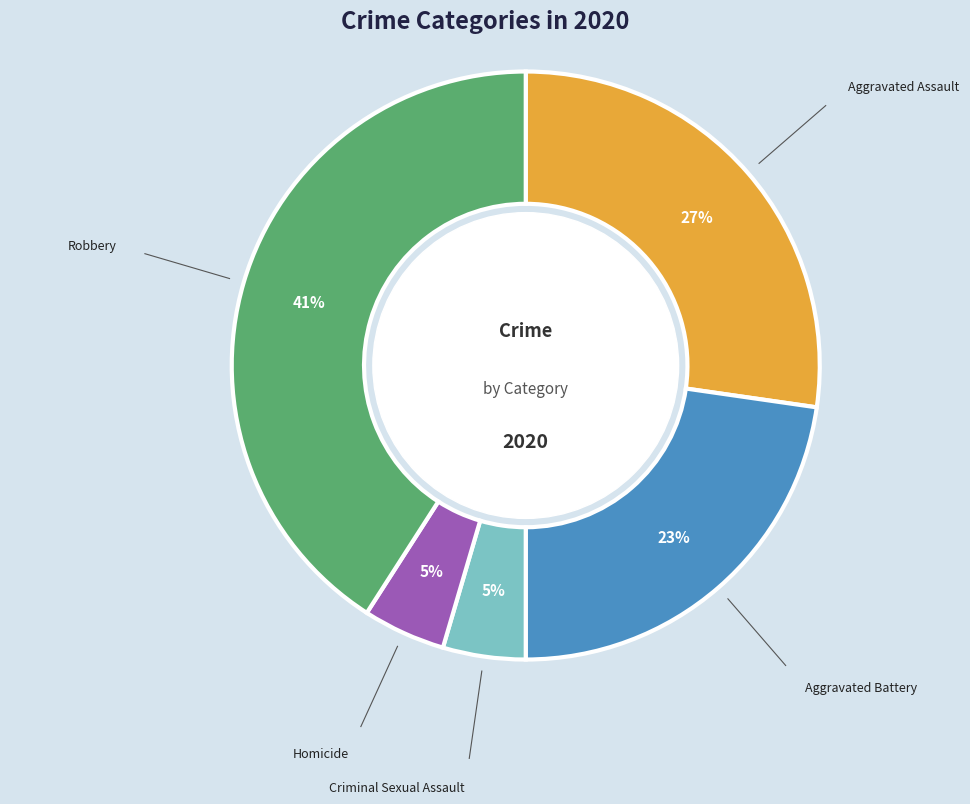

Does Robbery represent more than half of the total?

No